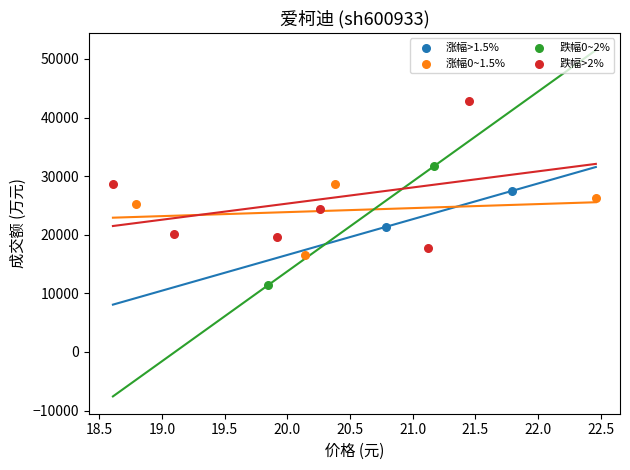

Which series contains the highest Y value?

跌幅>2%